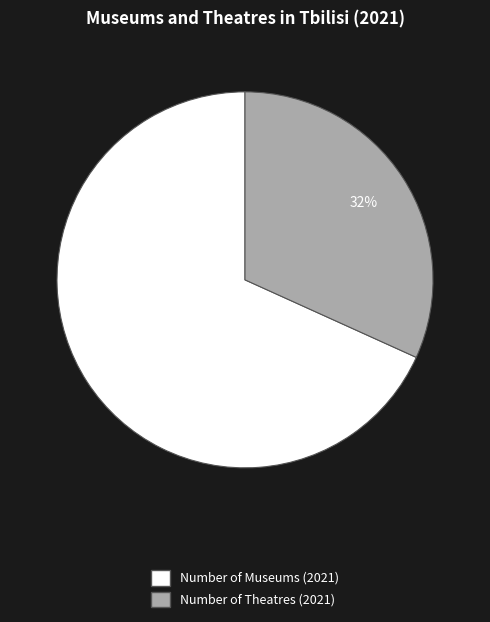

To the nearest percent, what is the average slice percentage?

50%